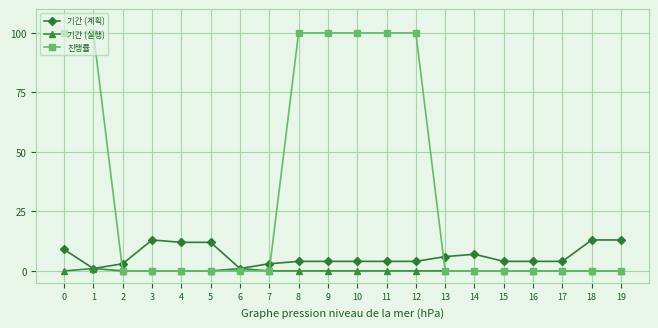

Rank the series by their average value, from highest to lowest.

진행률, 기간 (계획), 기간 (실행)